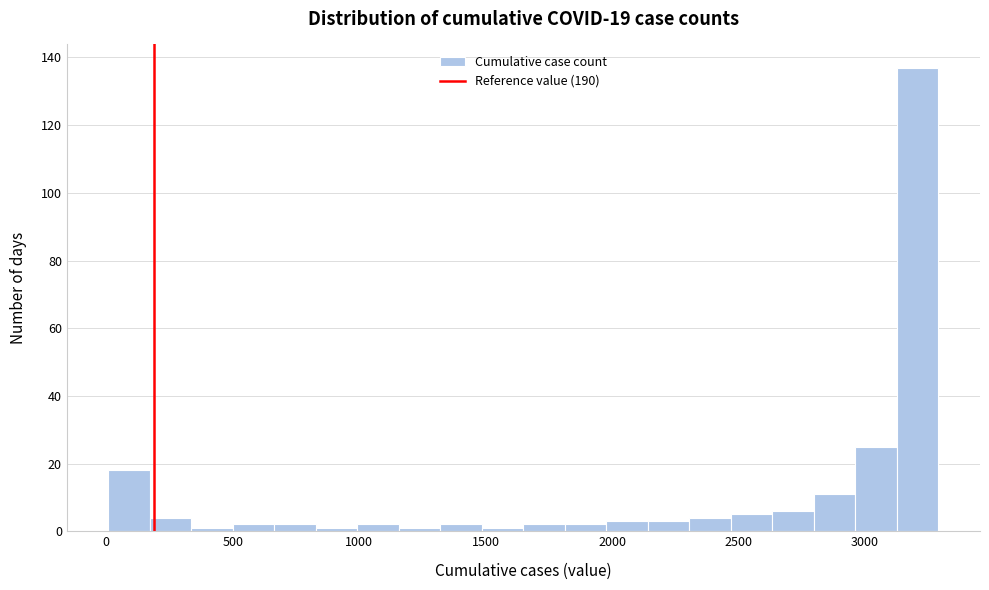

Read against the x-axis, roughly where is the centre of the tallest bar?

3200